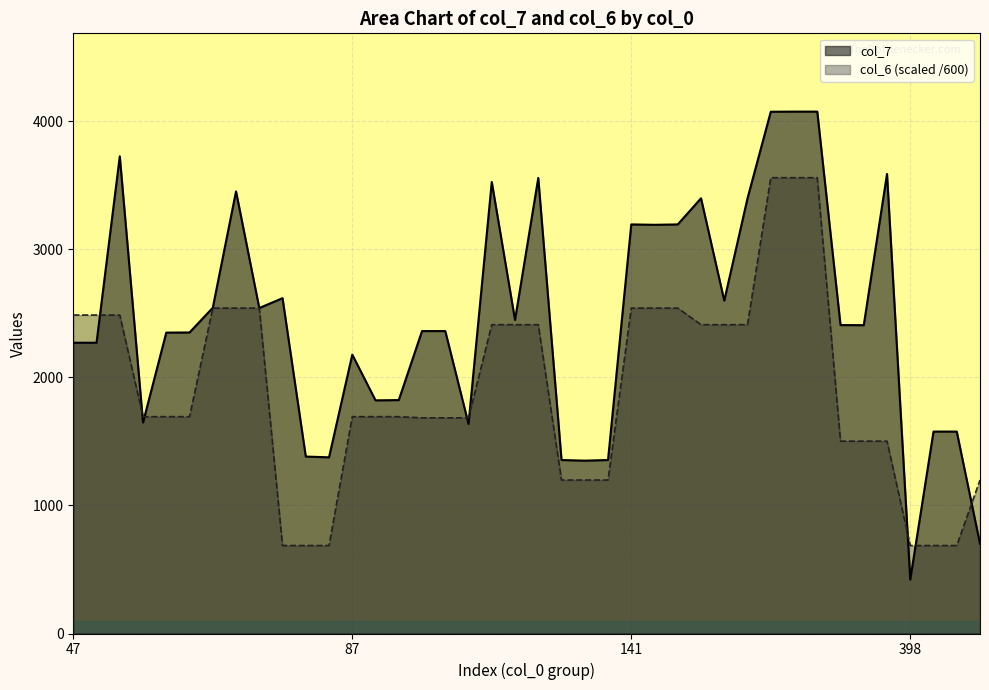

Reading left to right, list all the values displayed in this chart.

col_7: 2271.0	2271.0	3727.0	1648.0	2350.0	2351.0	2544.0	3453.0	2542.0	2619.0	1382.0	1376.0	2178.0	1821.0	1823.0	2362.0	2362.0	1637.0	3526.0	2449.0	3558.0	1355.0	1350.0	1355.0	3195.0	3192.0	3195.0	3399.0	2600.0	3399.0	4075.0	4076.0	4076.0	2409.0	2408.0	3589.0	421.0	1577.0	1577.0	701.0
col_6: 2487.2	2487.2	2487.2	1693.7	1693.7	1693.7	2541.4	2541.4	2541.4	687.1	687.1	687.1	1693.7	1693.7	1693.7	1684.3	1684.3	1684.3	2412.0	2412.0	2412.0	1198.5	1198.5	1198.5	2541.4	2541.4	2541.4	2412.0	2412.0	2412.0	3560.0	3560.0	3560.0	1502.3	1502.3	1502.3	687.1	687.1	687.1	1198.5